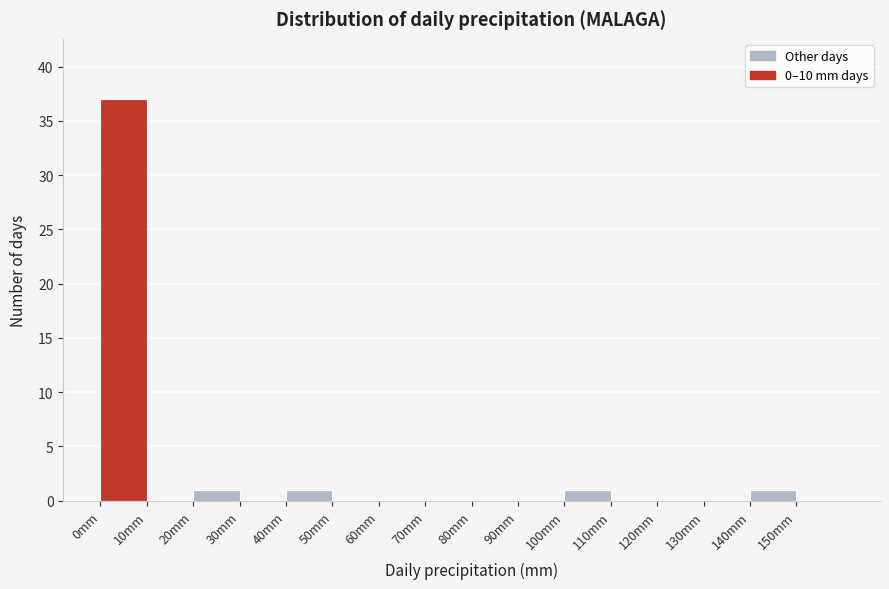

Which range on the x-axis has the tallest bar?

0 to 10